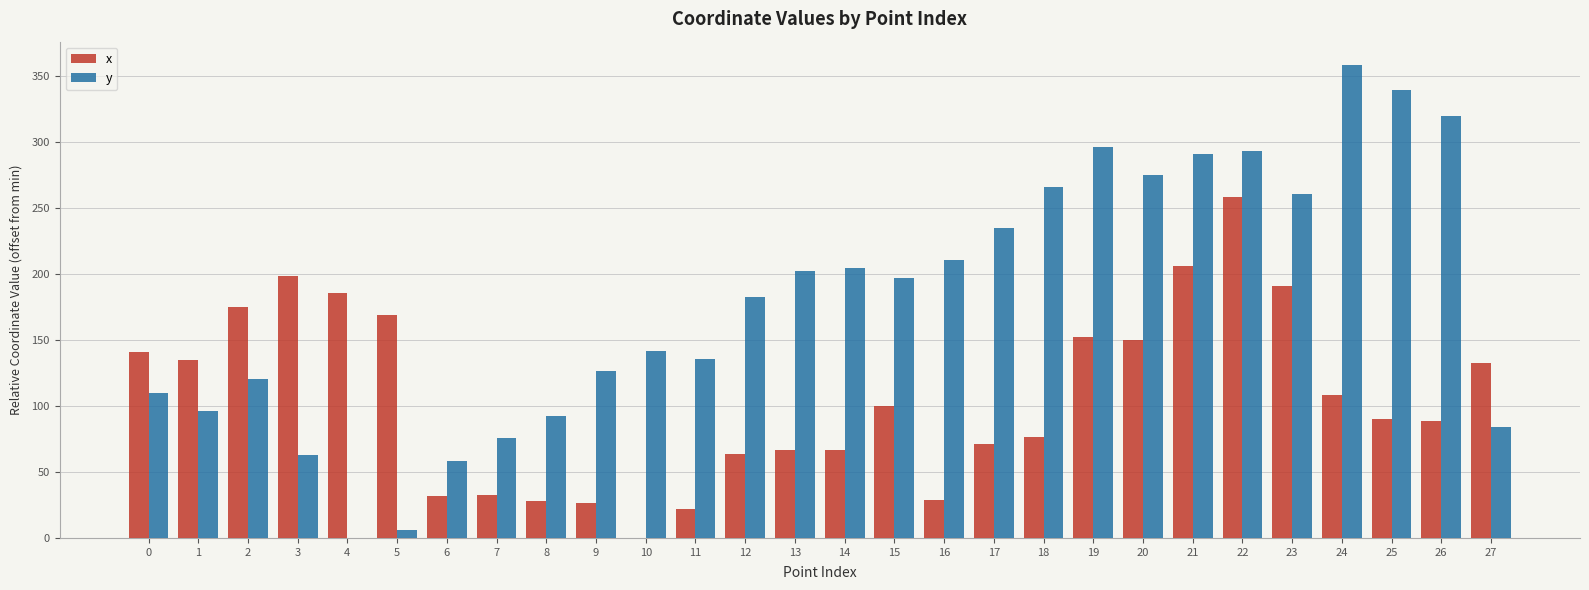

What is the maximum value for x?

258.8